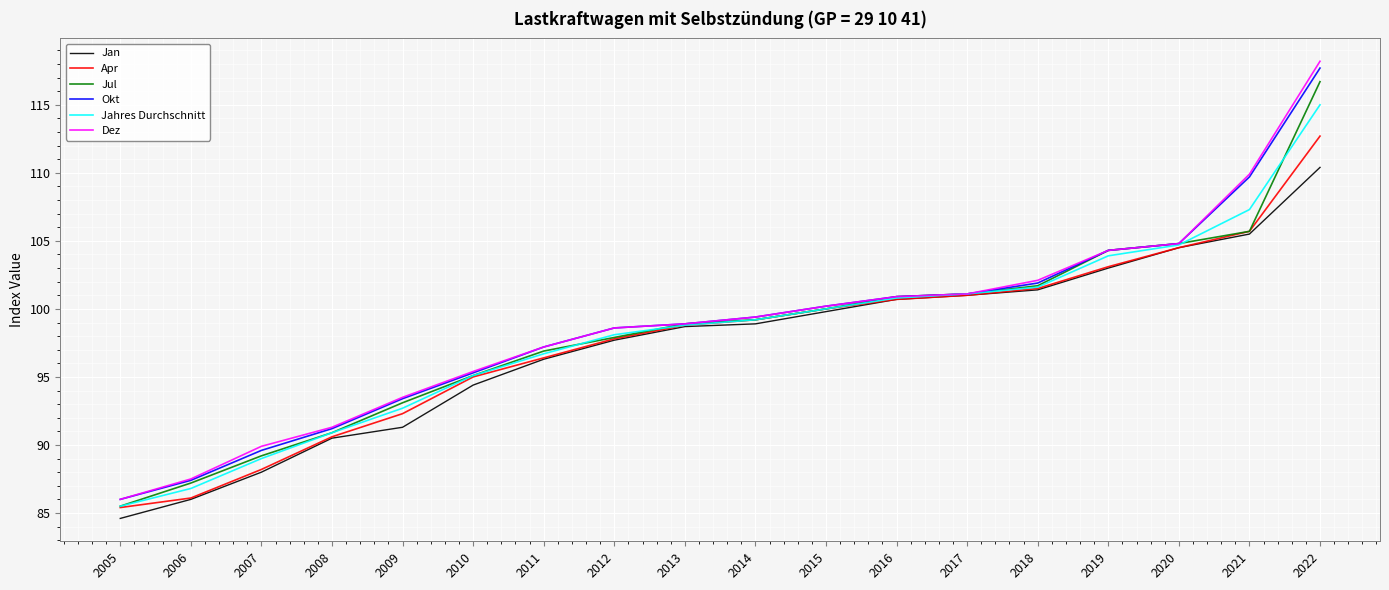

What is the maximum value shown in the chart?

118.2